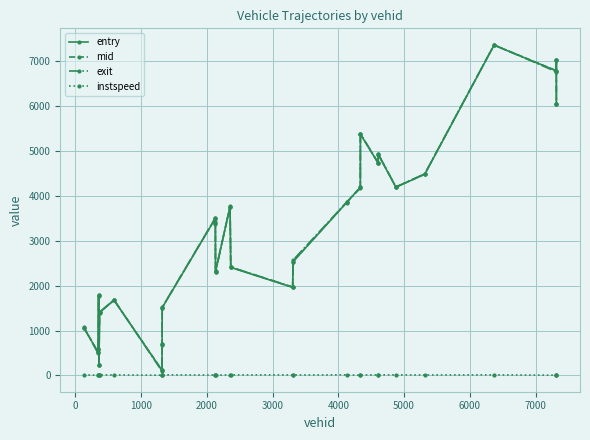

What is the greatest value displayed?

7362.5